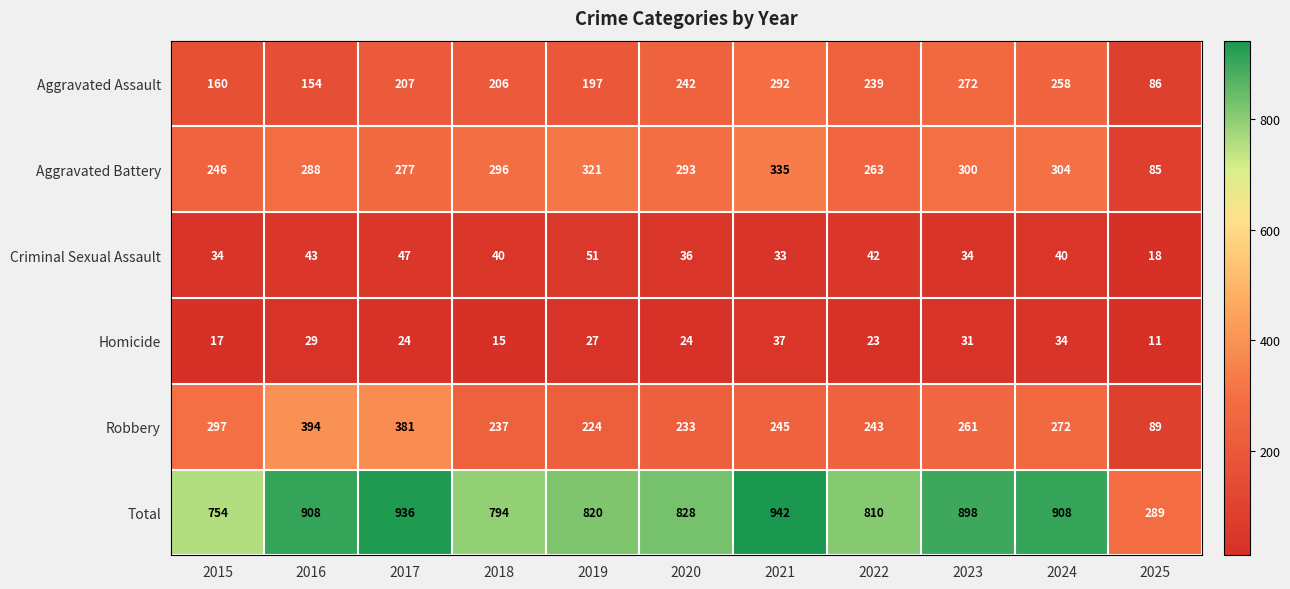

What is the spread (max minus min) of values at 2017?

912